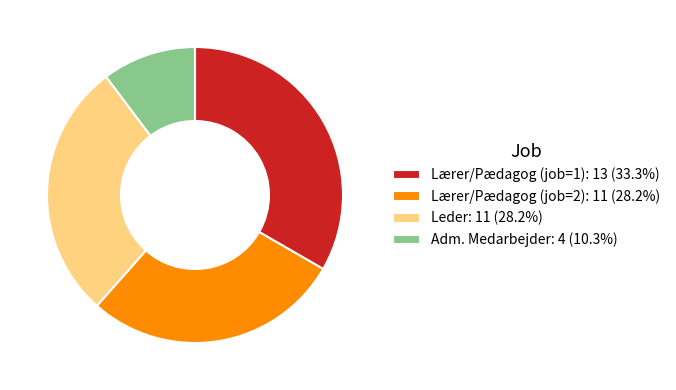

What is the ratio of the value at Lærer/Pædagog (job=2): 11 (28.2%) to the value at Leder: 11 (28.2%)?

1.0